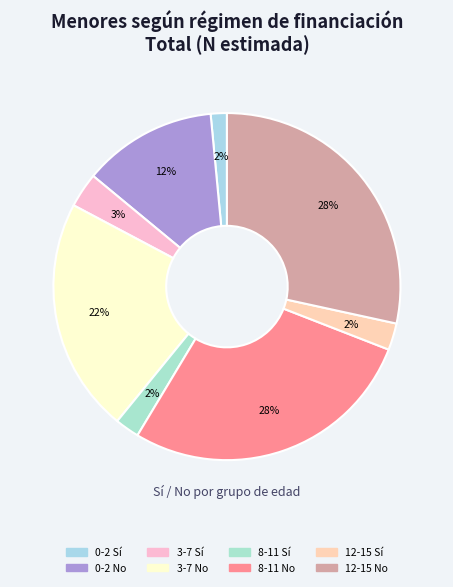

Which slice is the largest?

12-15 No